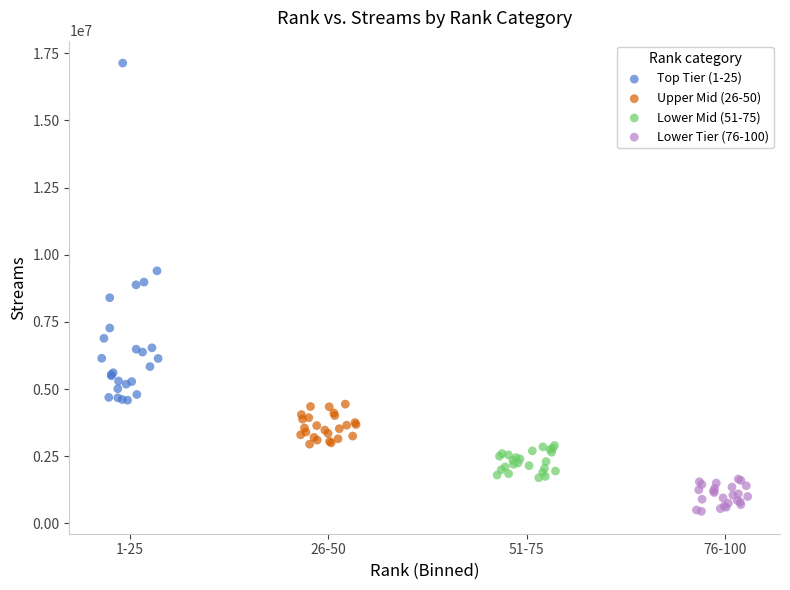

Which series reaches the maximum Y coordinate?

Top Tier (1-25)